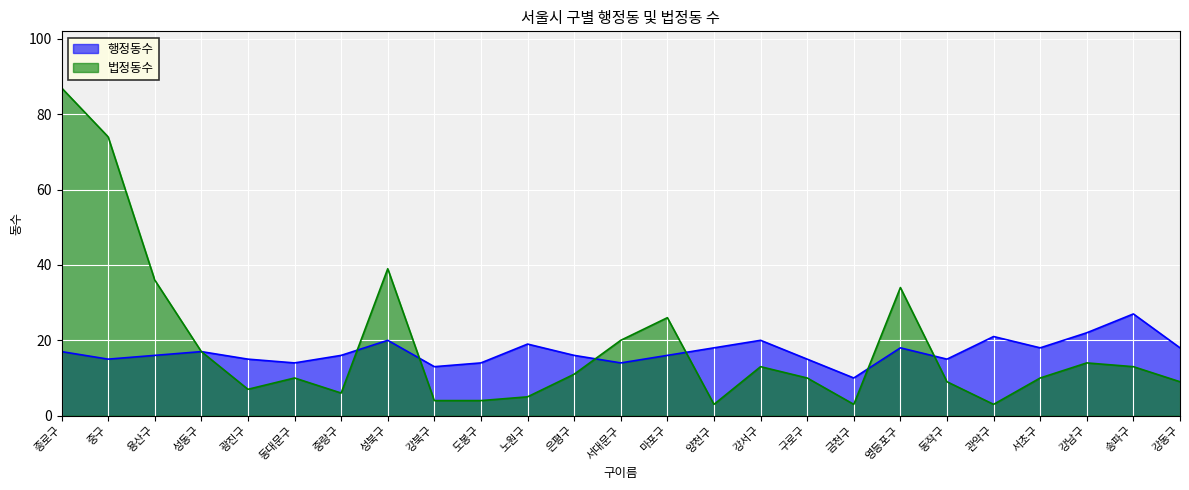

List the series in order of their peak value, lowest first.

행정동수, 법정동수